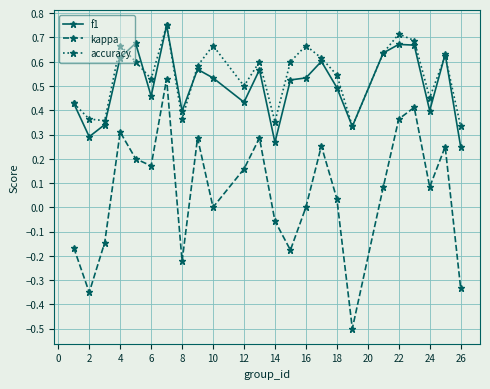

True or false: kappa and f1 intersect in this chart.

False